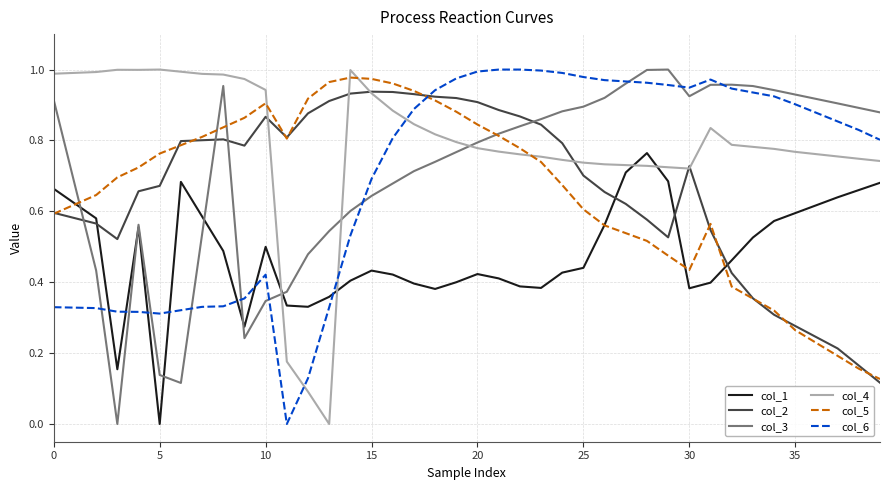

Which series has the largest total across all categories?

col_4